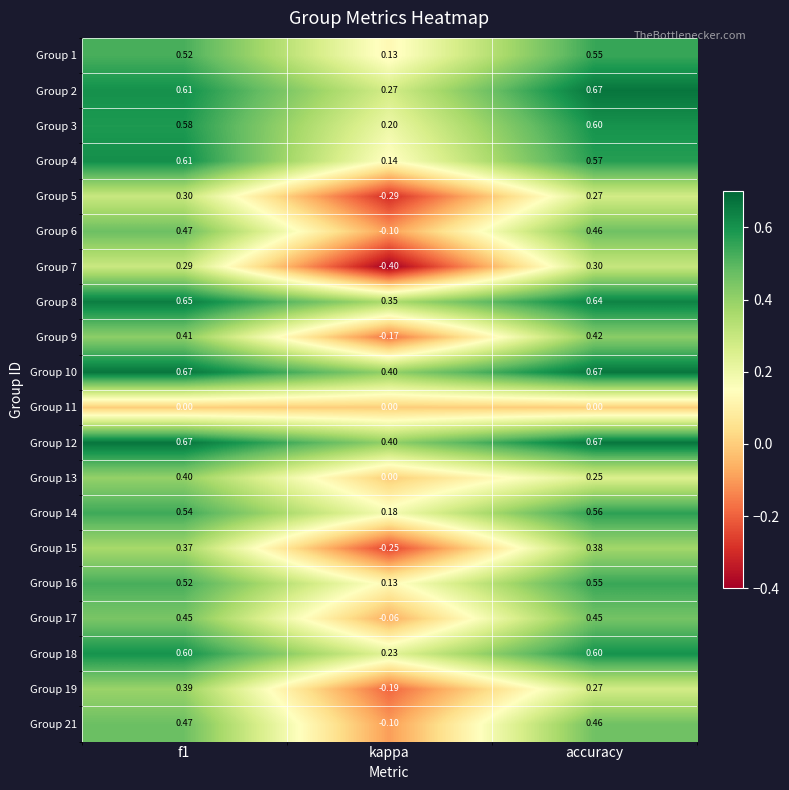

Is the value of Group 11 at kappa greater than the value of Group 9 at f1?

No